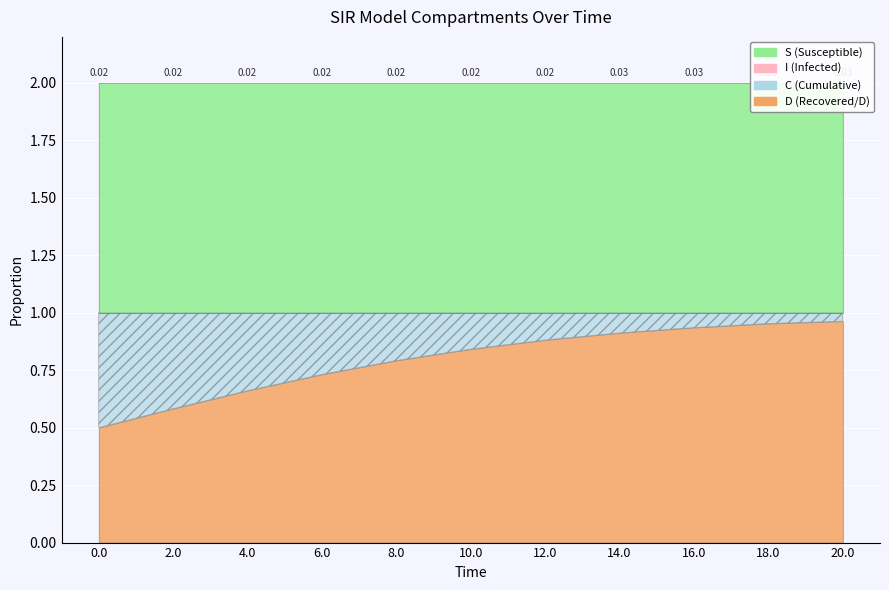

Reading right to left, extract all data points from this chart.

S: 1.0	1.0	1.0	1.0	1.0	1.0	1.0	1.0	1.0	1.0	1.0
I: 0.0	0.0	0.0	0.0	0.0	0.0	0.0	0.0	0.0	0.0	0.0
C: 0.0	0.0	0.1	0.1	0.1	0.2	0.2	0.3	0.3	0.4	0.5
D: 1.0	1.0	0.9	0.9	0.9	0.8	0.8	0.7	0.7	0.6	0.5